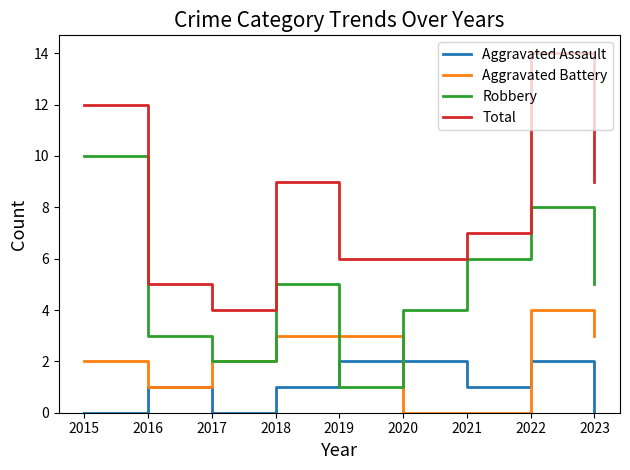

What is the sum of all Total values?

72